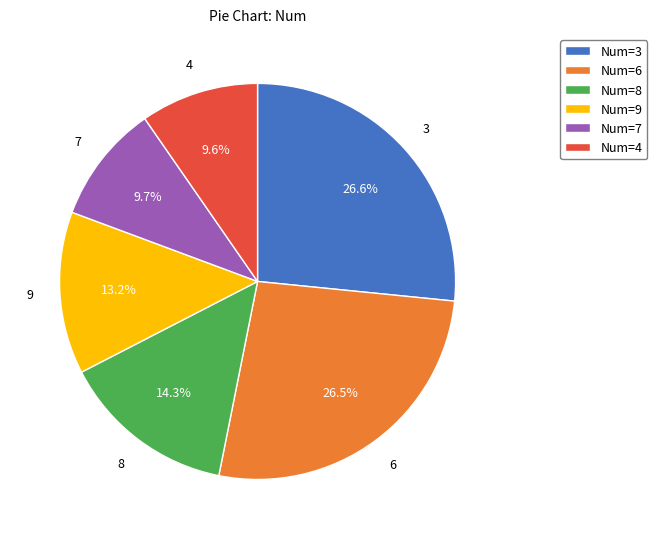

What is the ratio of the value at 4 to the value at 8?

0.7